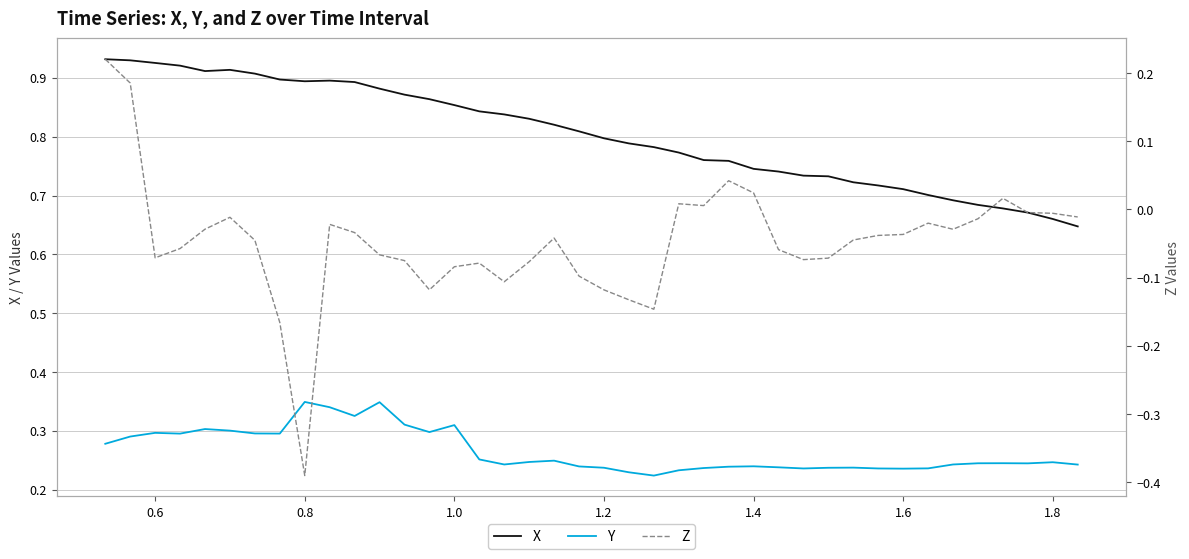

The value of X at 1.2 is 0.8. True or false?

True